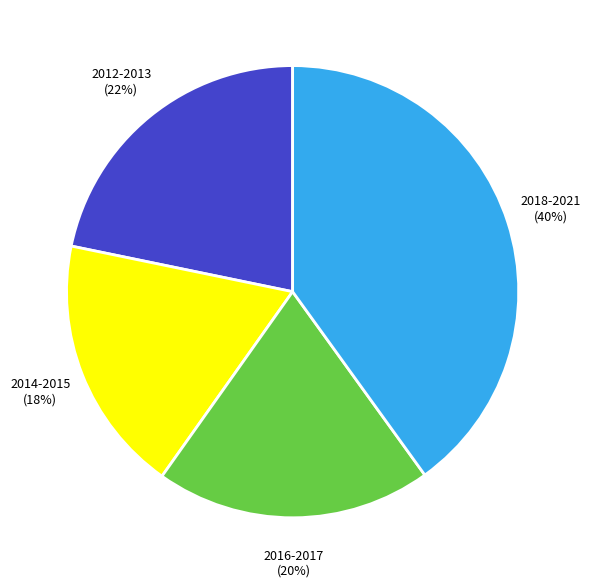

Is it true that 2014-2015 (18%) is 33% of the pie?

False